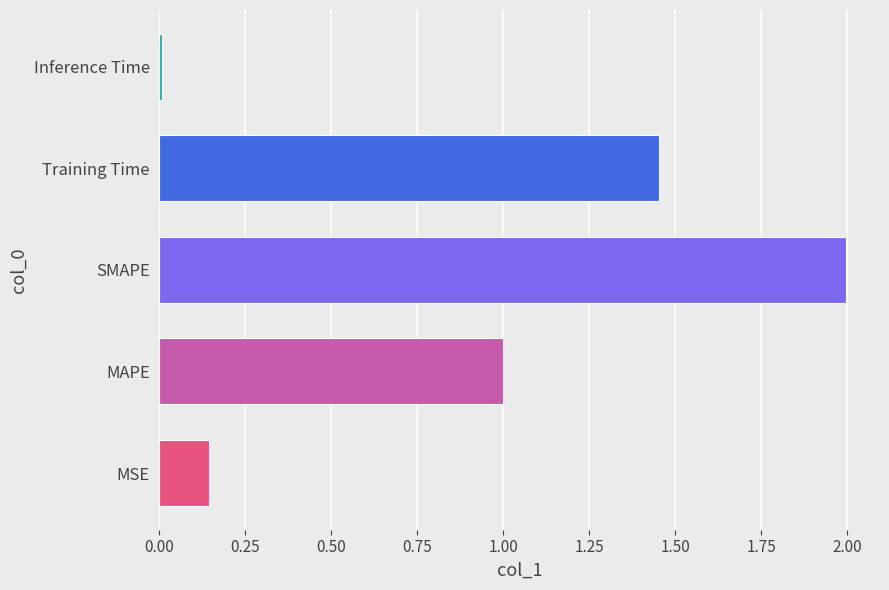

What is the sum of all values?

4.6